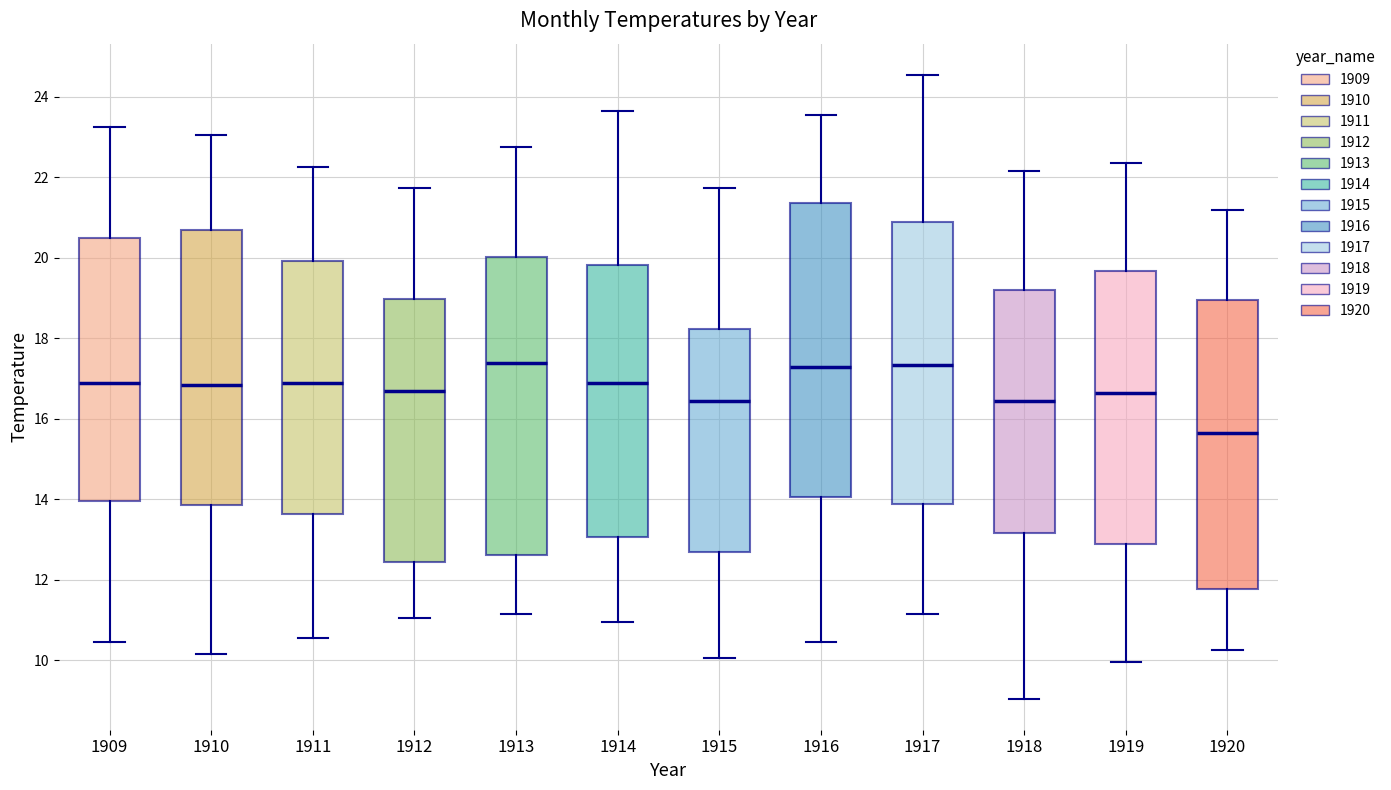

Where is the lower edge of the box at x = 1920 on the y-axis? The values are not printed on the chart, so give them approximately, as read against the axis.

11.8